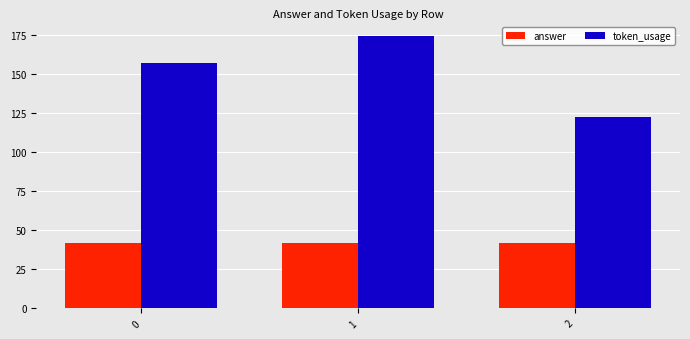

Reading left to right, what are all the values shown in this chart?

answer: 42	42	42
token_usage: 157	174	122